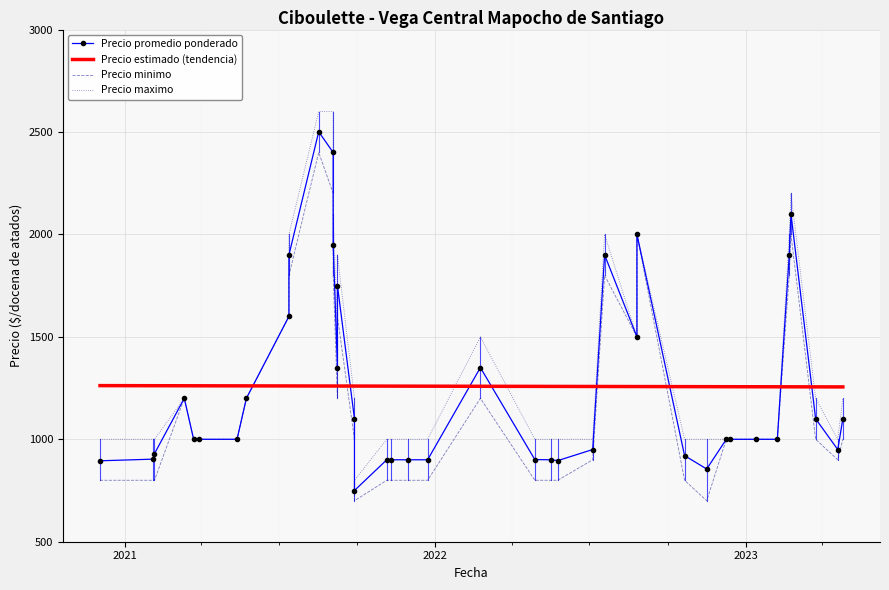

What is the highest value of the Precio estimado (tendencia) series?

1262.0